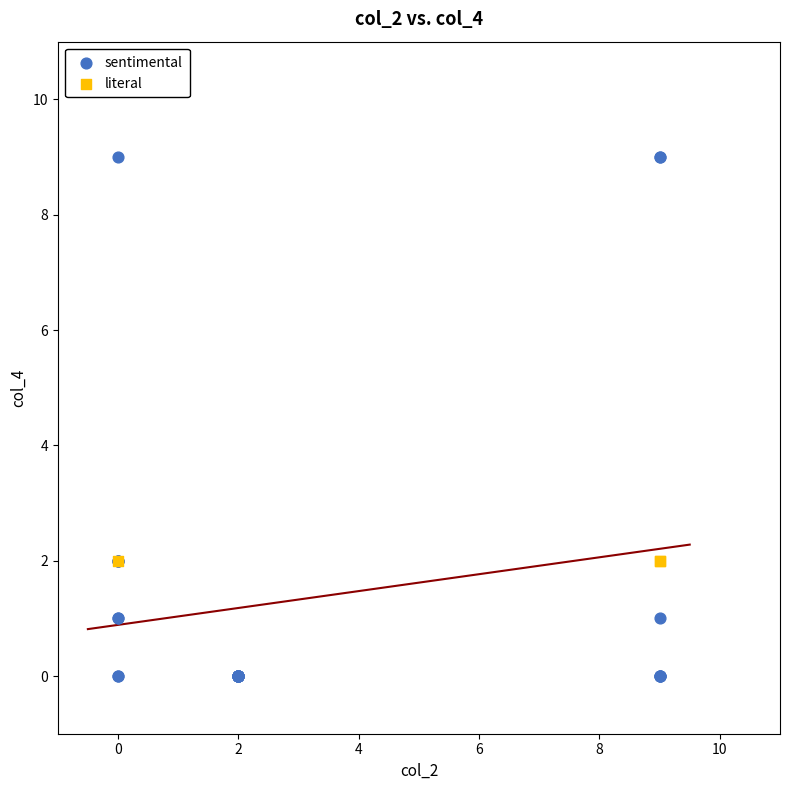

Which series reaches the maximum Y coordinate?

sentimental